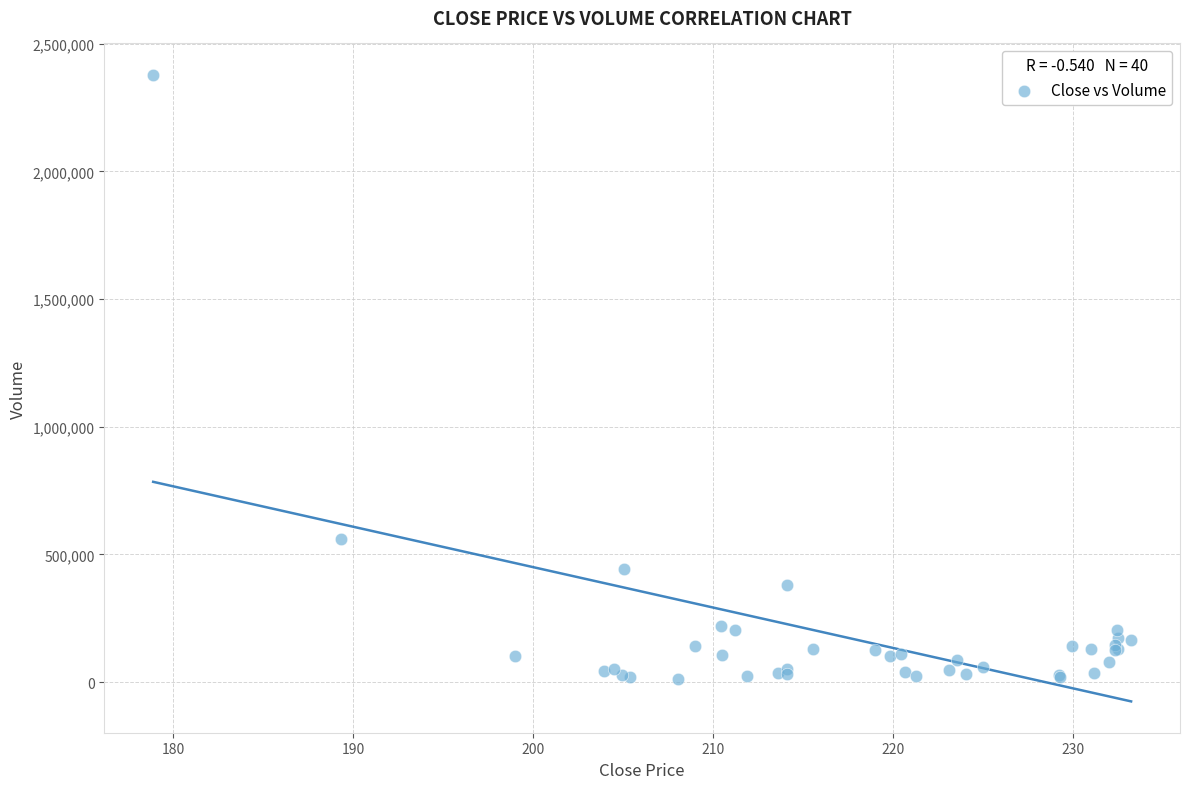

What Y value in the scatter plot is closest to 1196000?

561000